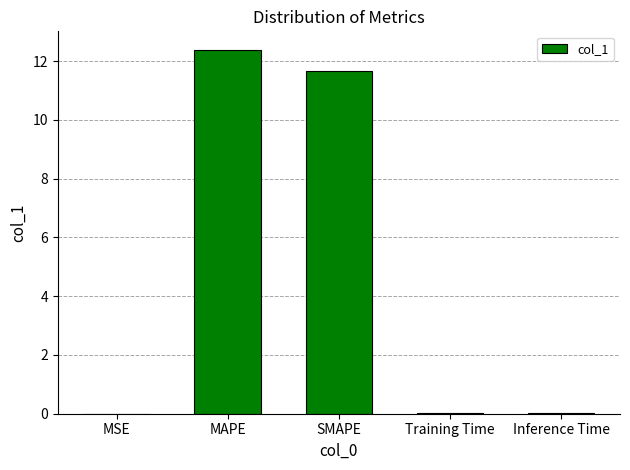

The chart shows a value of 0.0 at MSE. True or false?

True